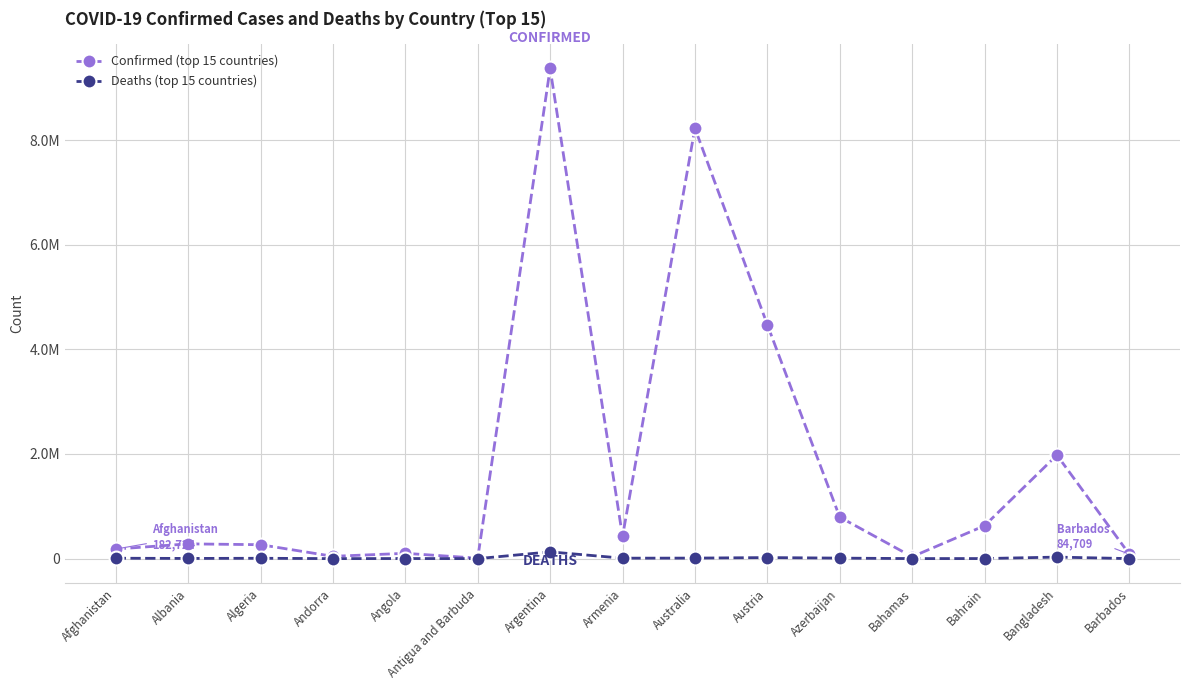

Reading right to left, transcribe all the data shown in this chart.

Confirmed (top 15 countries): 84709	1978689	628743	35994	793371	4471152	8225124	423243	9367172	8665	101320	44177	266115	282141	182724
Deaths (top 15 countries): 477	29162	1494	818	9717	20057	10014	8629	129070	141	1900	153	6875	3501	7724